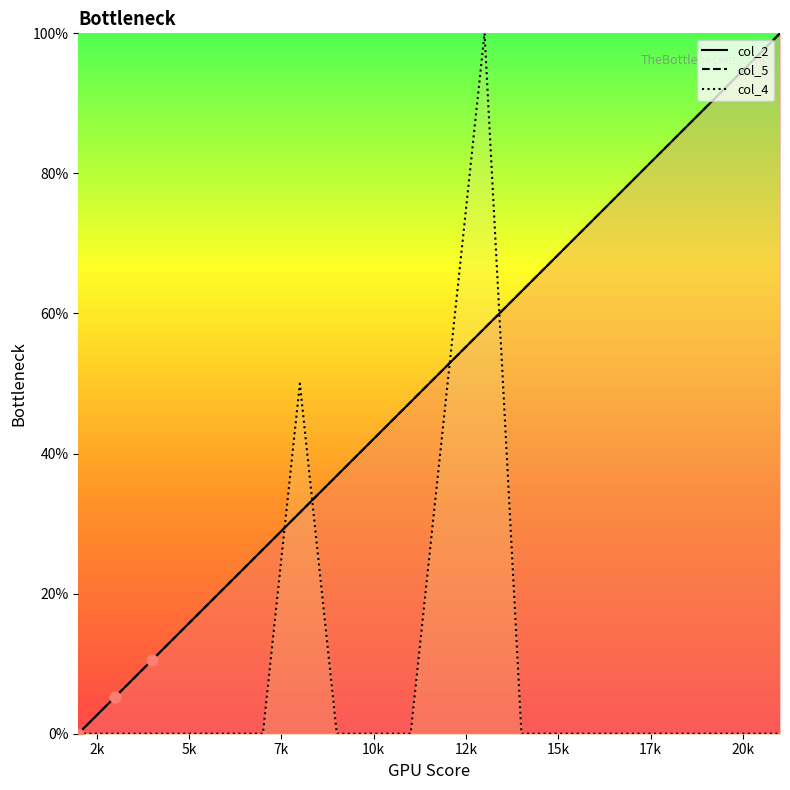

Is the value of col_5 at 7 greater than the value of col_2 at 5?

Yes